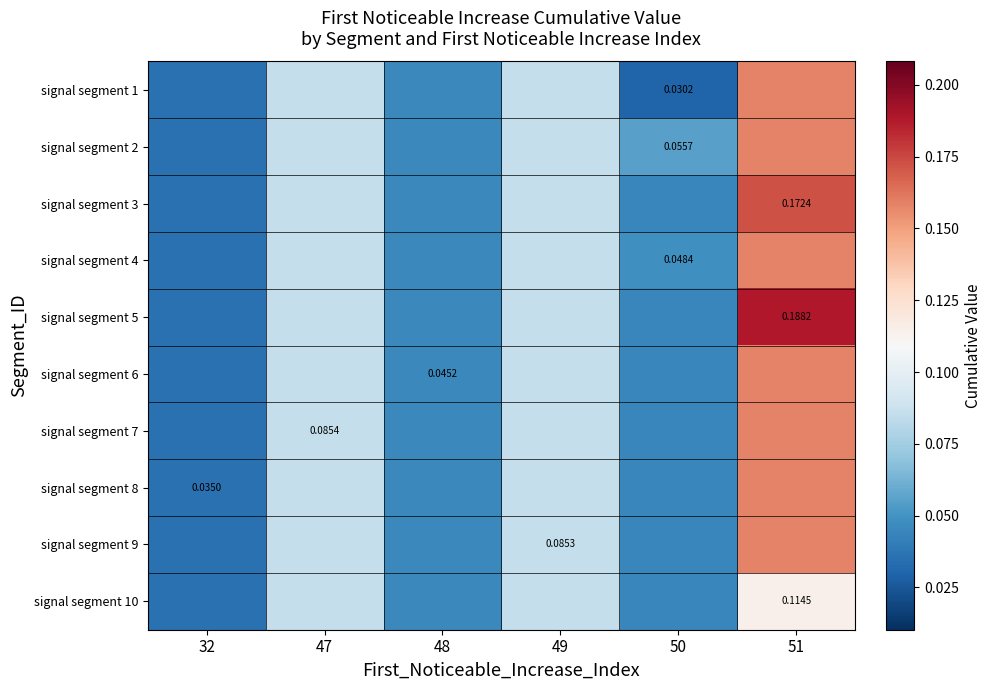

List the labels in order of signal segment 8 value, smallest first.

32, 50, 48, 49, 47, 51